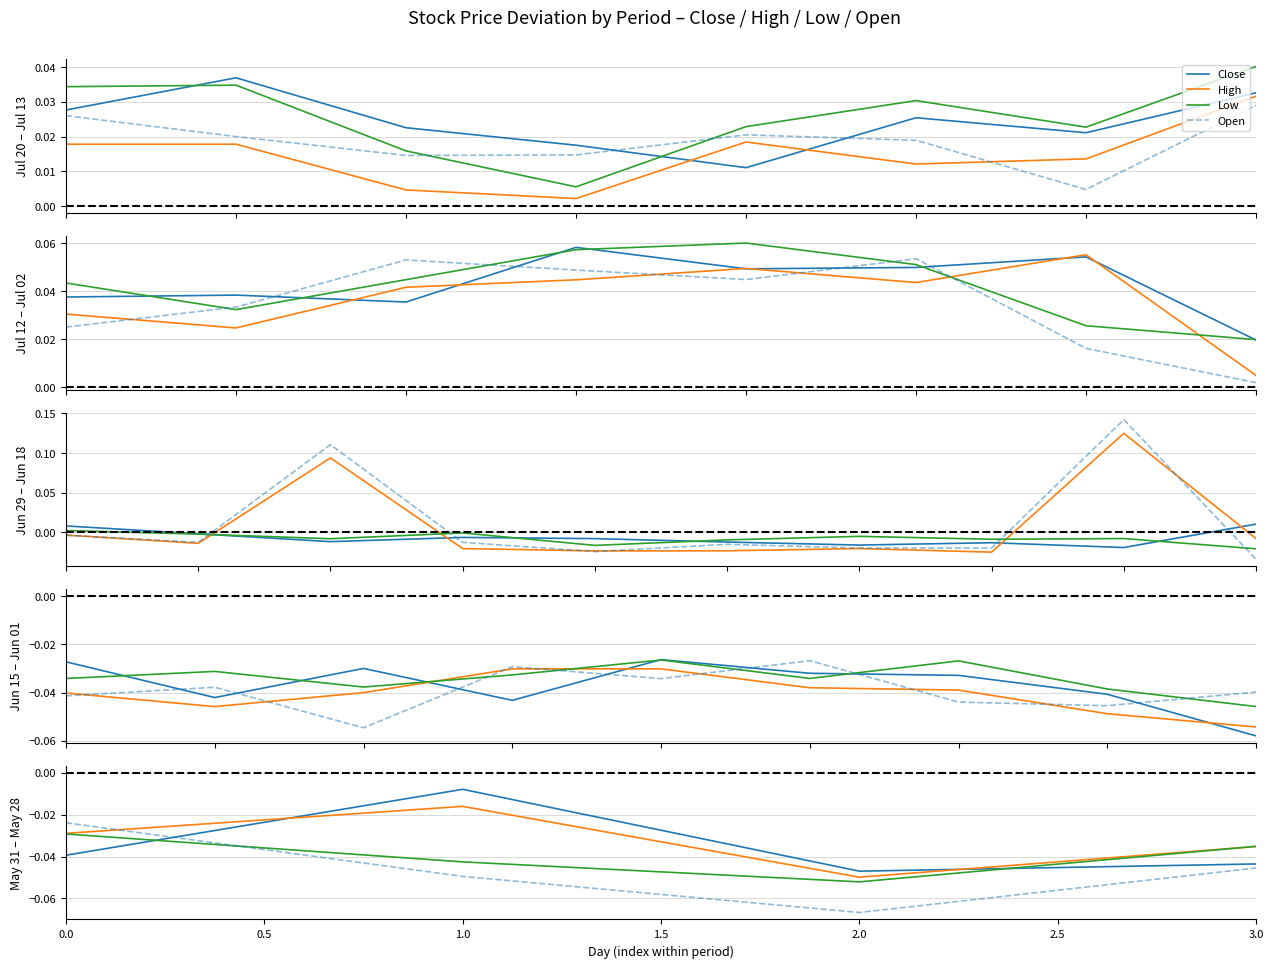

How many lines are shown in the chart?

4